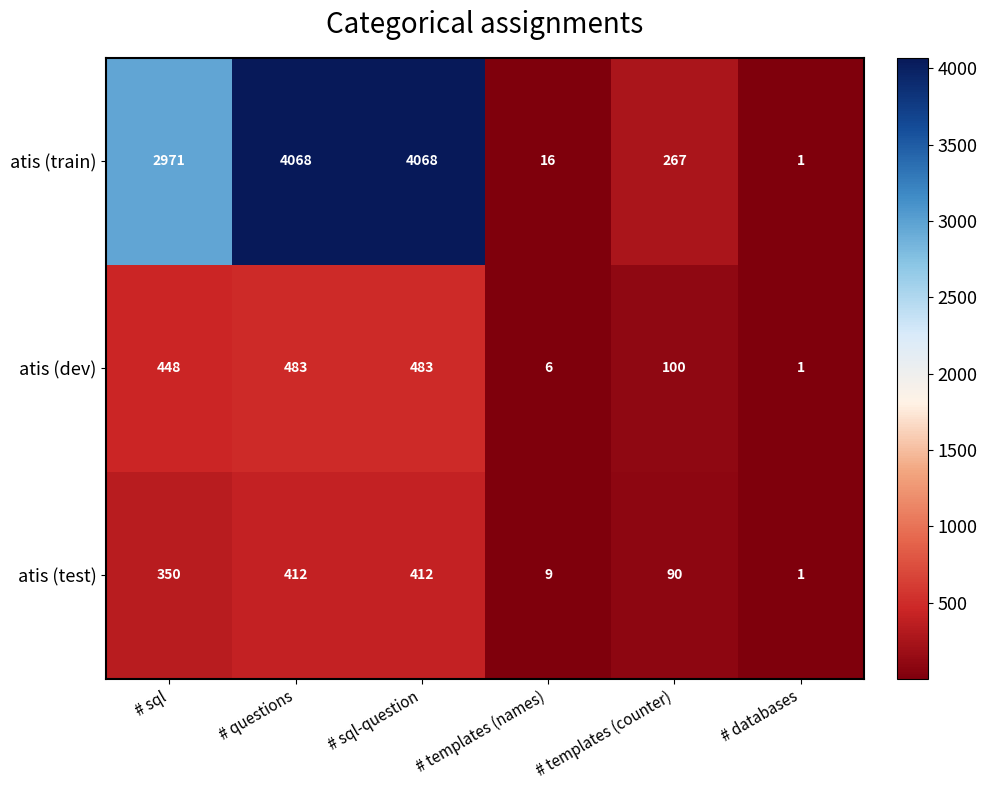

Rank the series by their maximum value, from lowest to highest.

atis (test), atis (dev), atis (train)